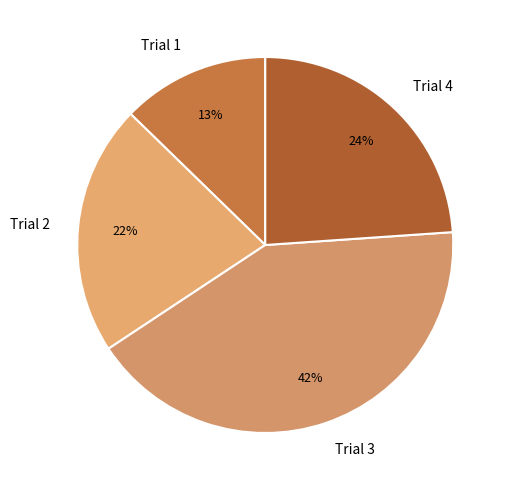

True or false: Trial 4 accounts for 17% of the total.

False